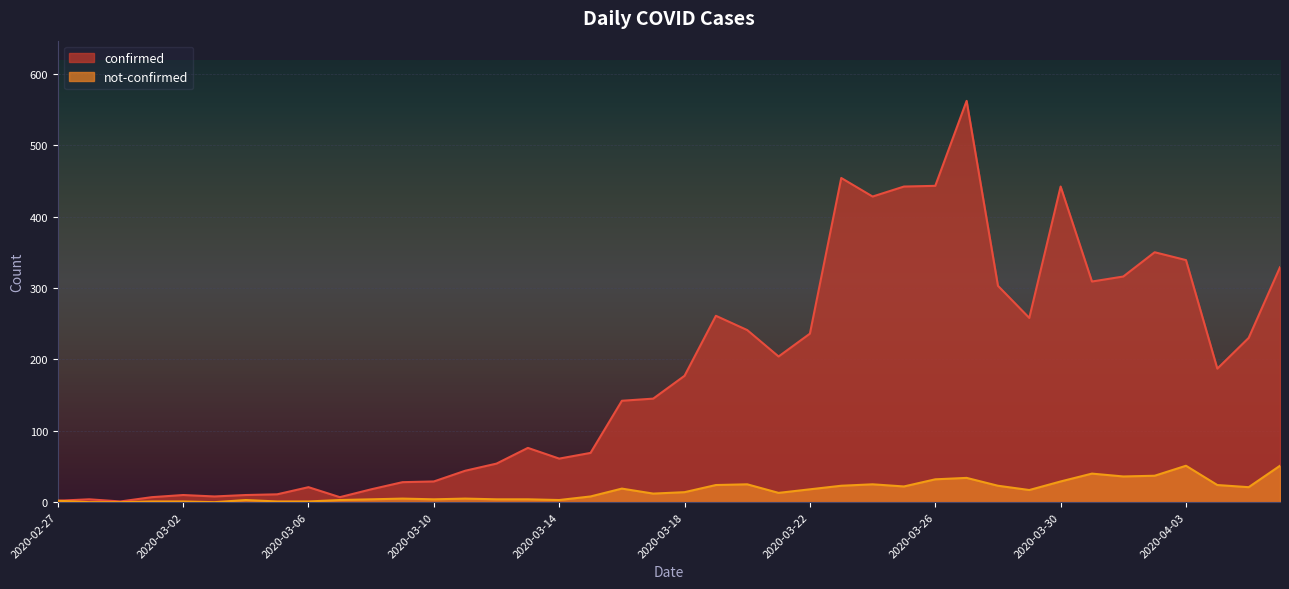

List the series in order of their overall mean, lowest first.

not-confirmed, confirmed